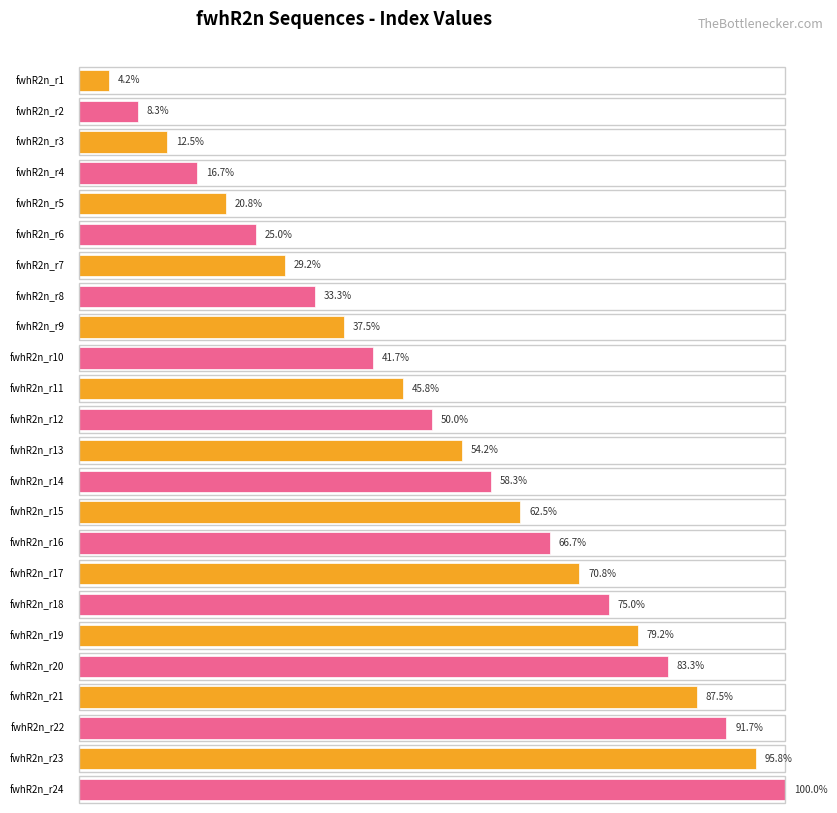

What is the ratio of the value at fwhR2n_r13 to the value at fwhR2n_r20?

0.7